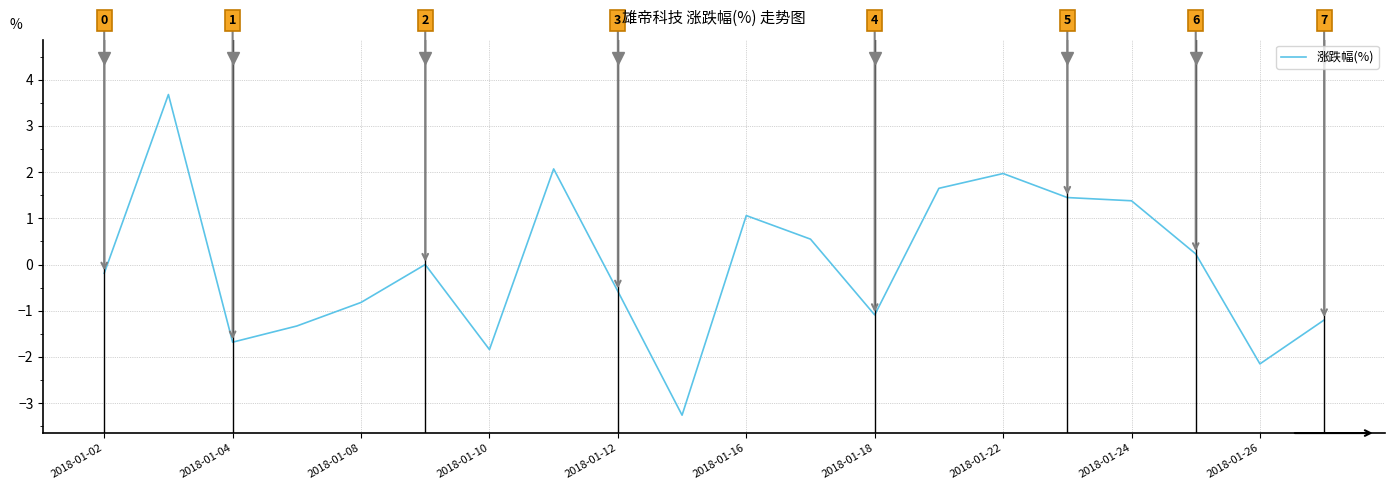

What is the smallest value displayed?

-3.3